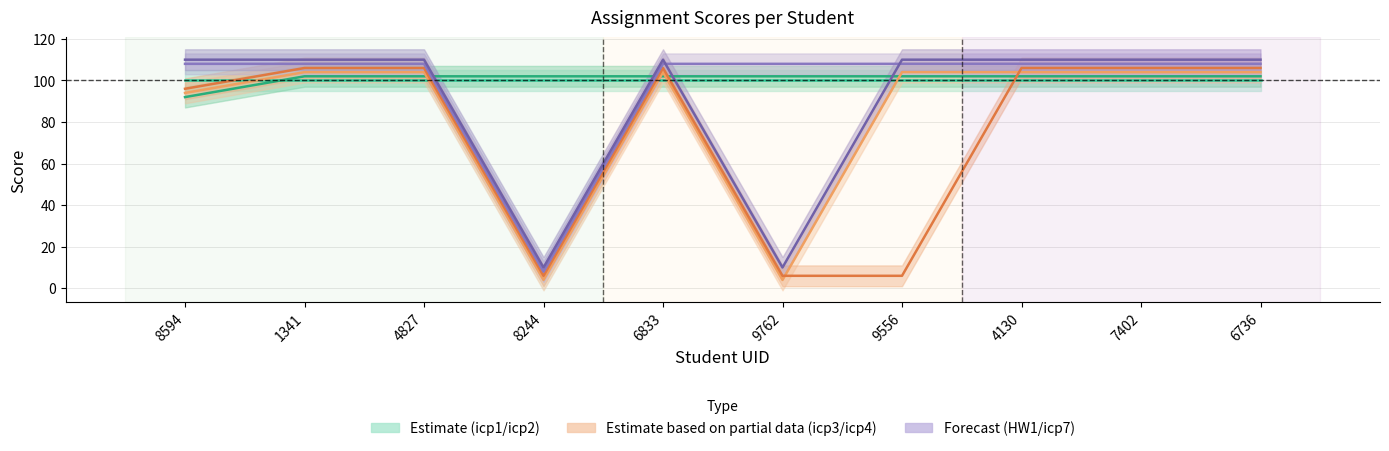

The value of icp3 at 6833 is 104. True or false?

True